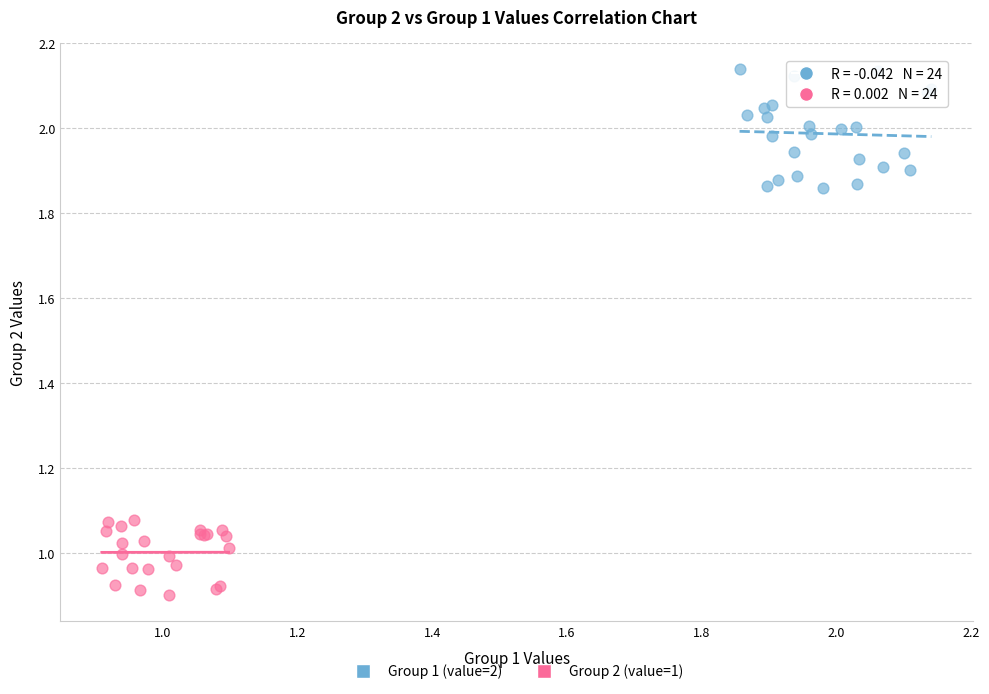

Which series reaches the maximum Y coordinate?

Group 1 (value=2)